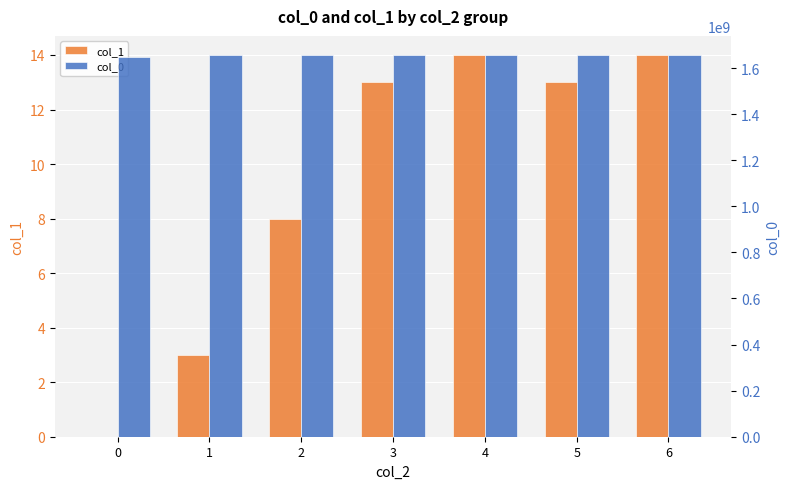

How many distinct data groups are displayed?

2